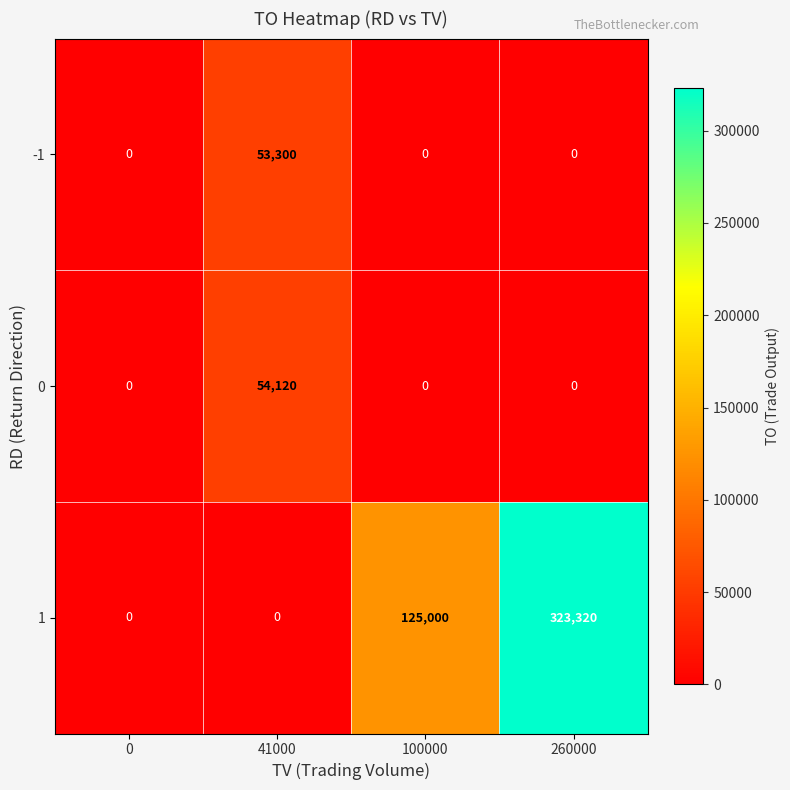

At how many categories does at least one series exceed 142515?

1